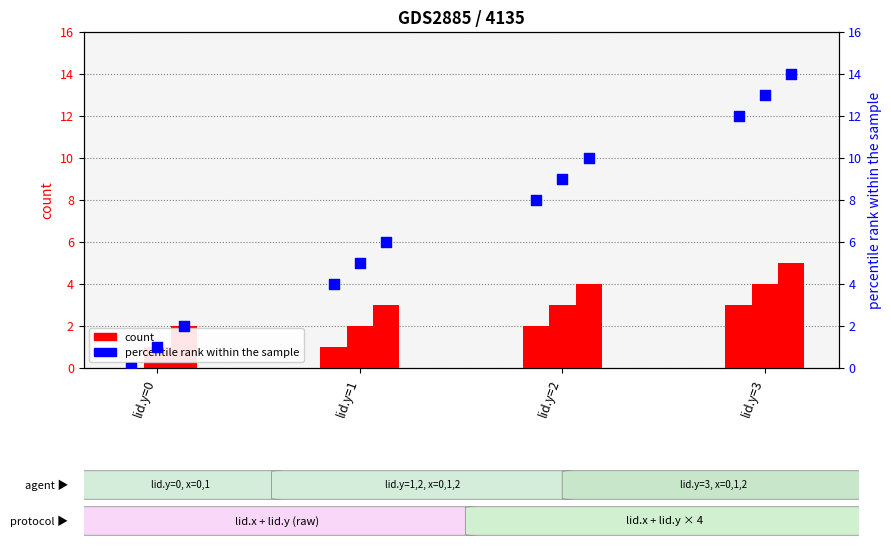

Which series has the largest total across all categories?

percentile rank (col_24 (lid.x+lid.y*4, x=2))